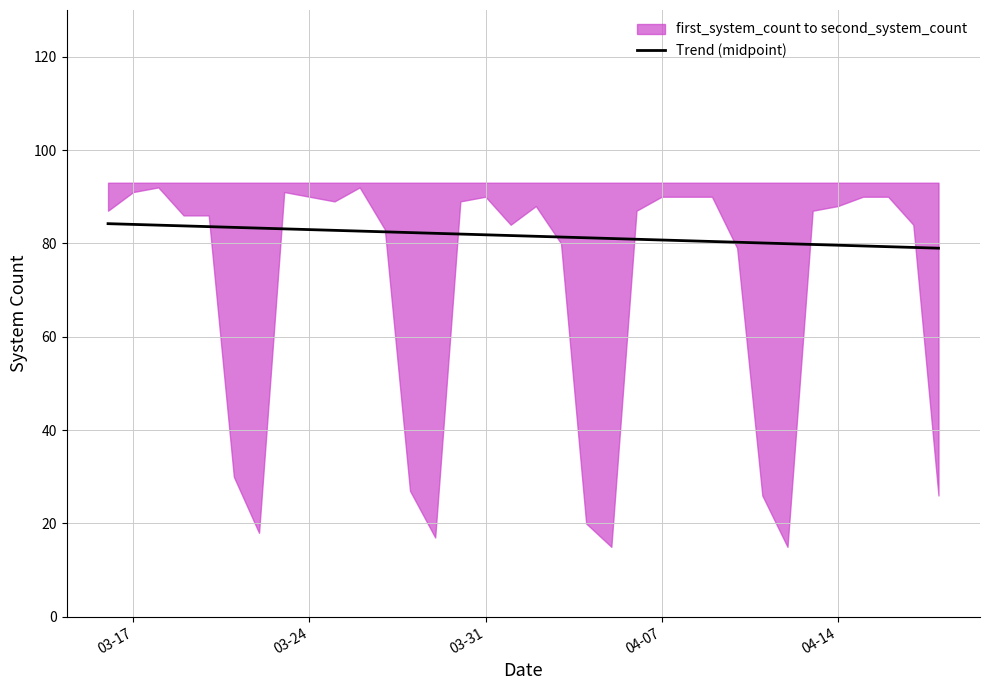

What is the highest value of the Trend (midpoint) series?

84.2